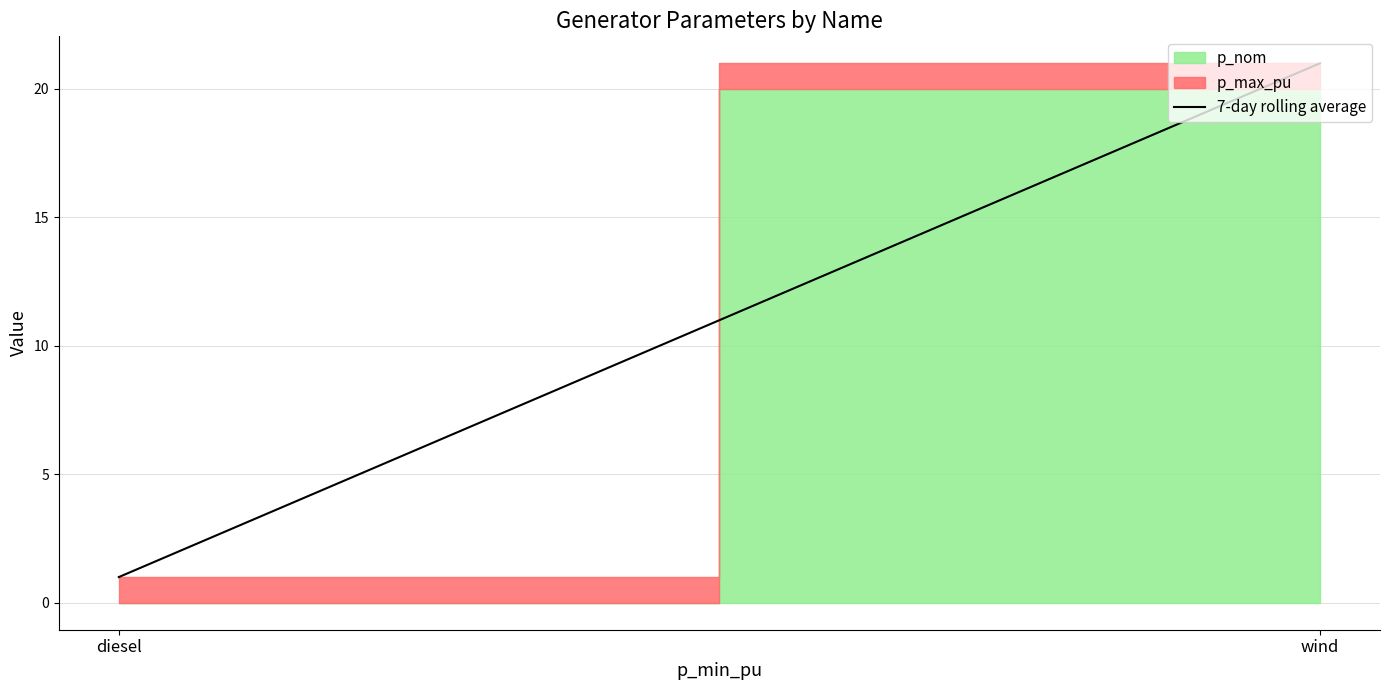

Between wind and diesel, which is larger?

wind